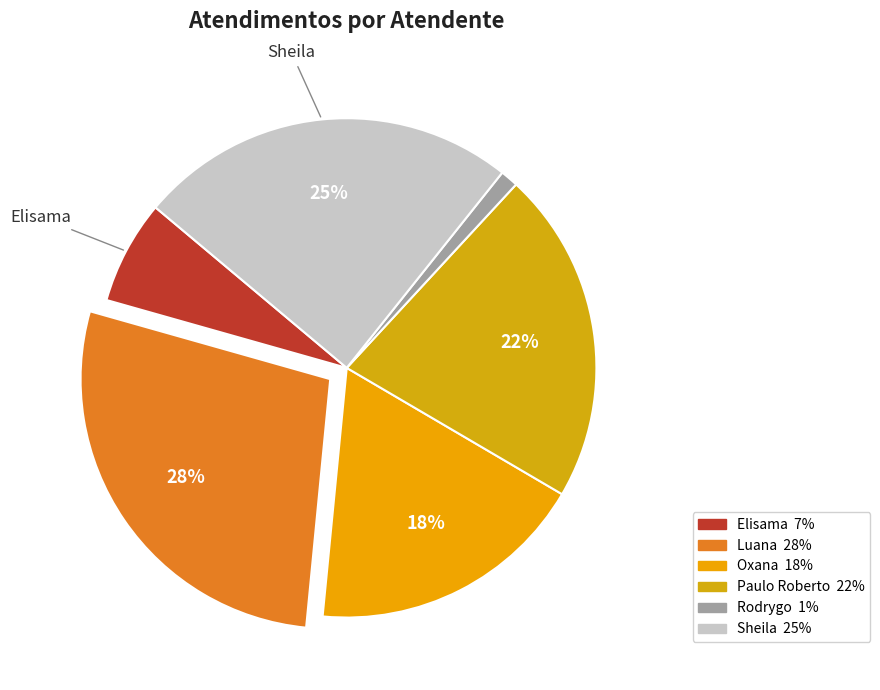

How many slices are in this pie chart?

6